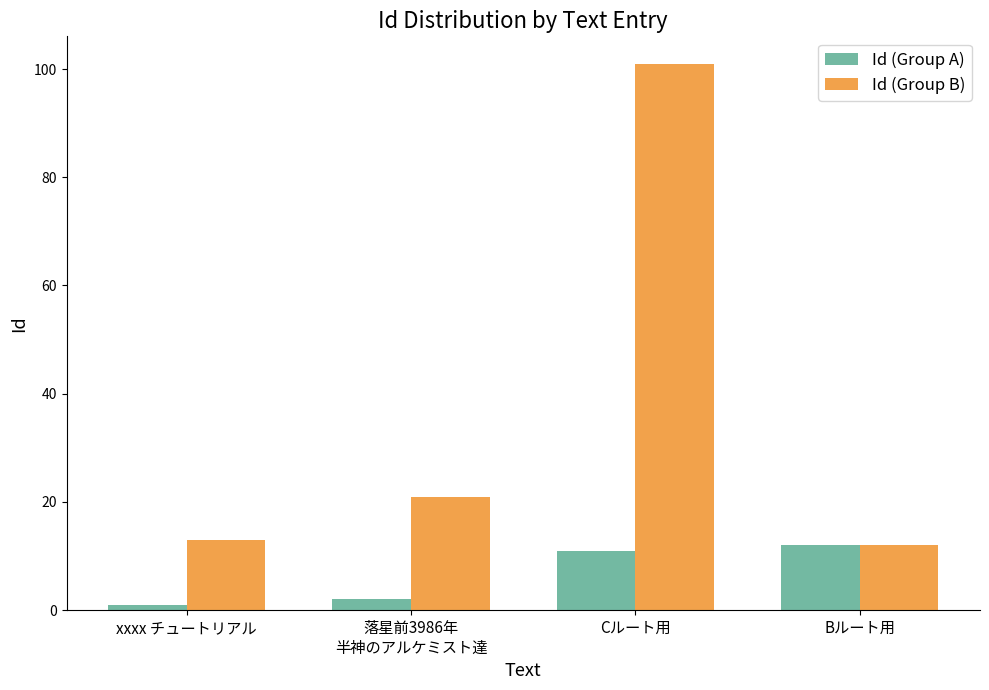

Which series has the largest total across all categories?

Id (Group B)